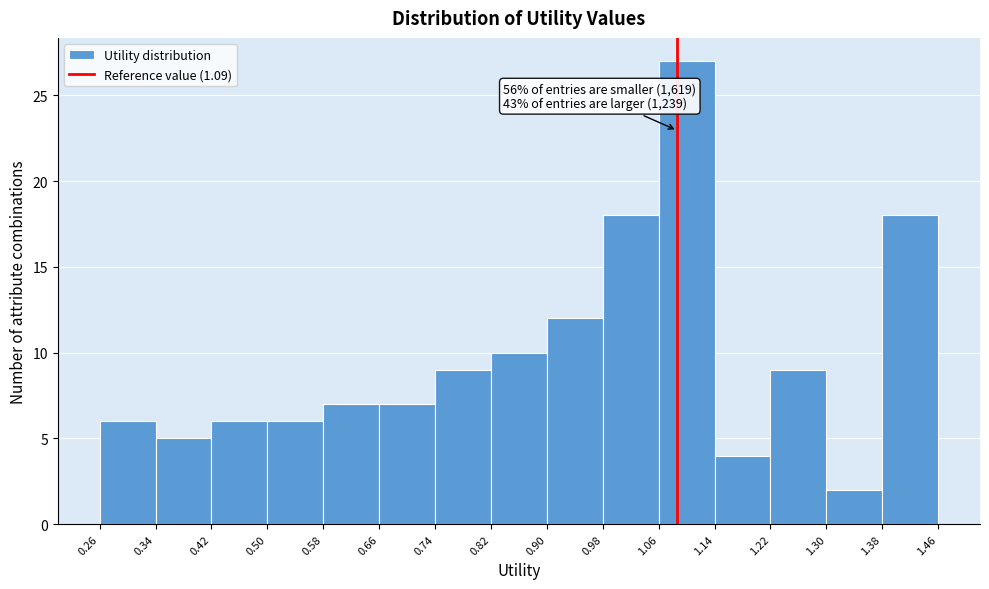

Which range on the x-axis has the tallest bar?

1.06 to 1.14